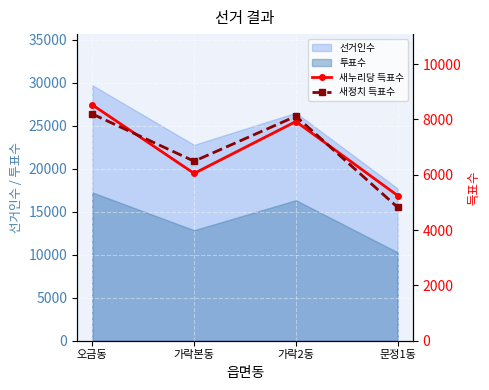

What is the value of the 새누리당 득표수 point at the 1st from the left?

8528